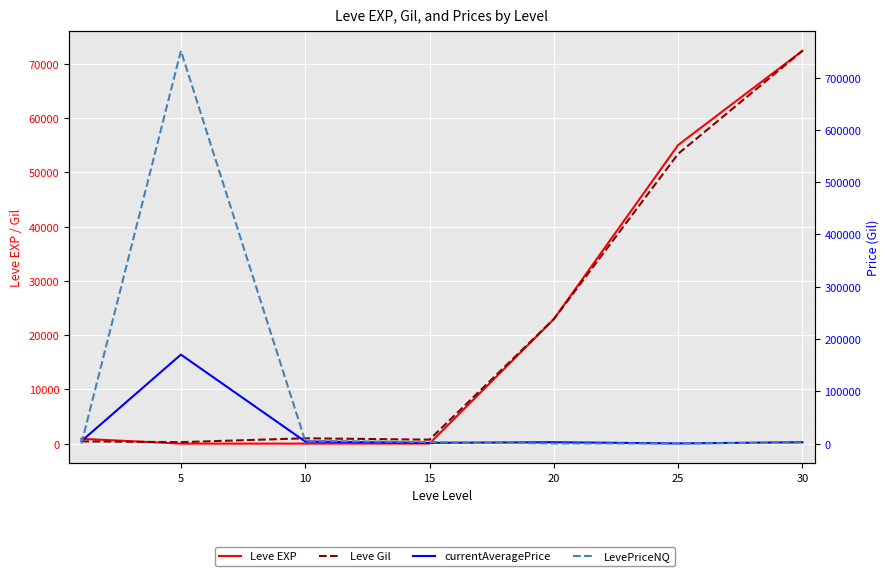

What is the difference between the maximum and minimum values in the LevePriceNQ series?

751160.2